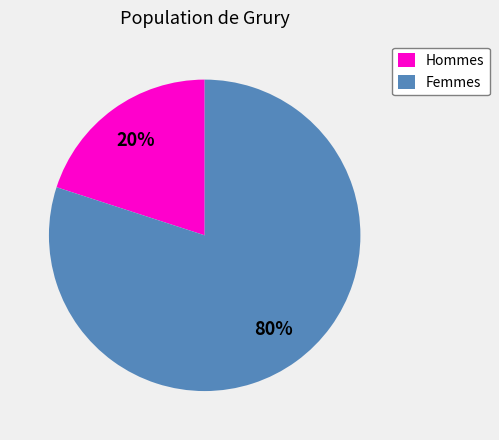

What percentage is the Hommes slice, to the nearest percent?

20%